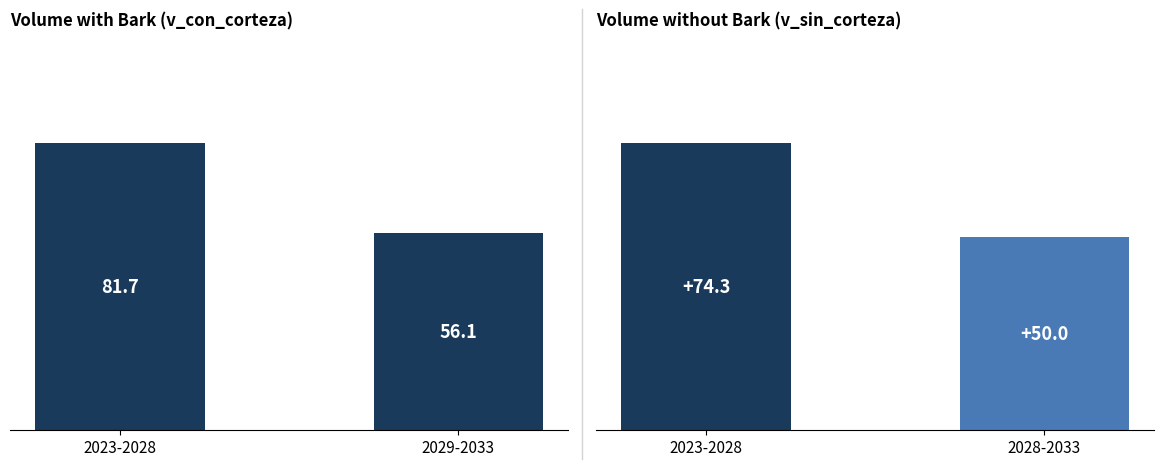

At which category is the sum across all series the highest?

2023-2028